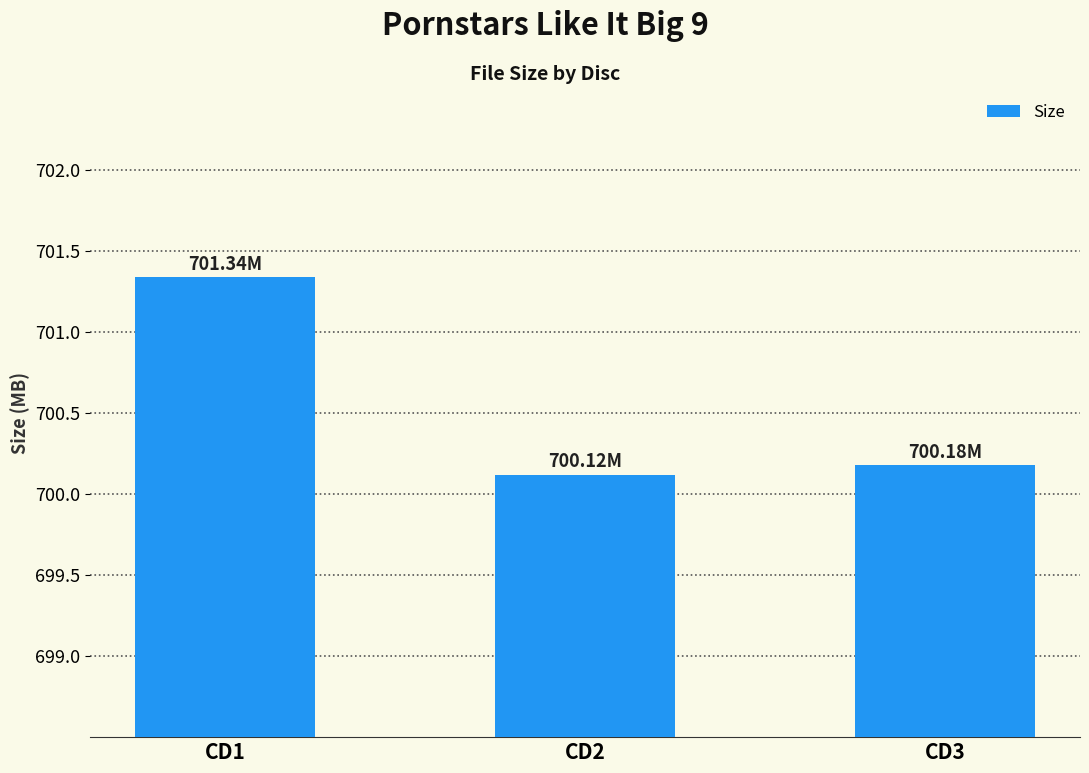

Rank the categories by value from lowest to highest.

CD2, CD3, CD1